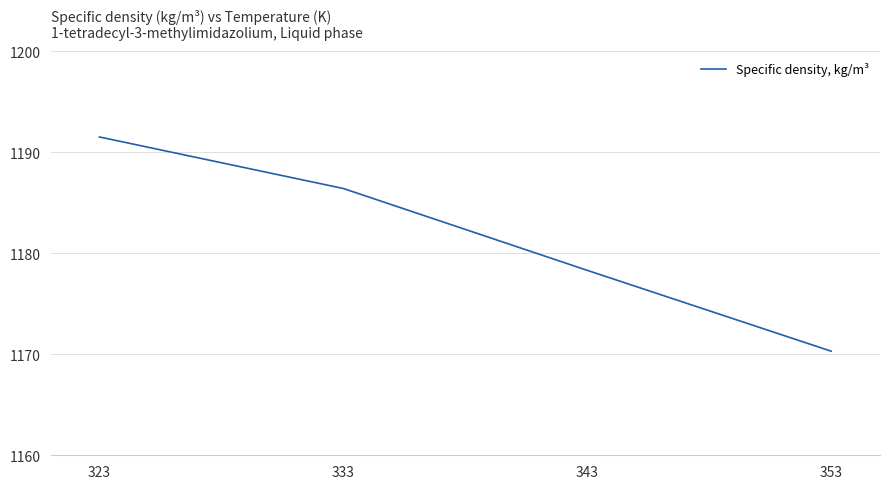

Rank the categories by value from lowest to highest.

353, 343, 333, 323